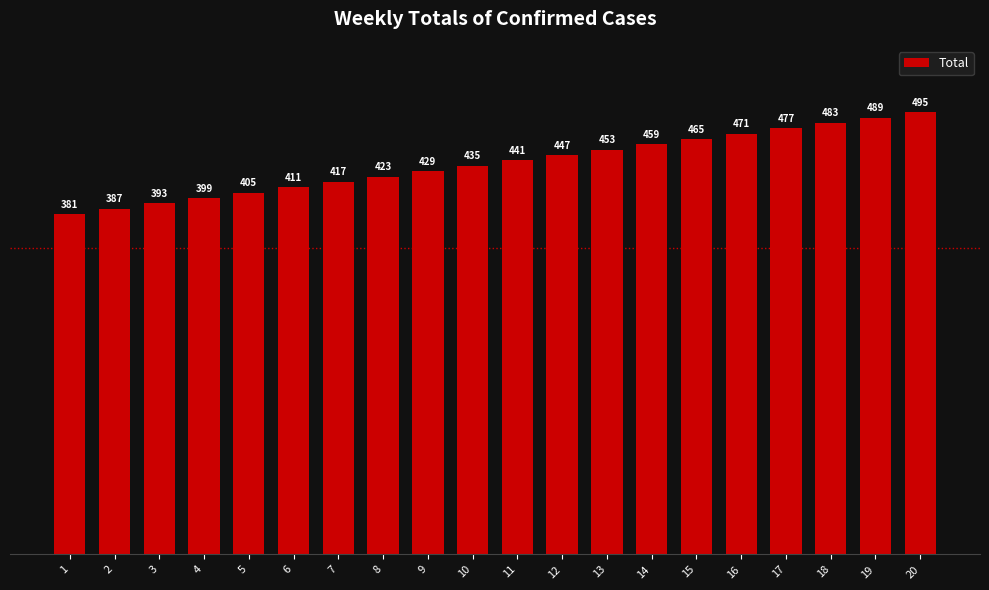

How many bars are there in total?

20